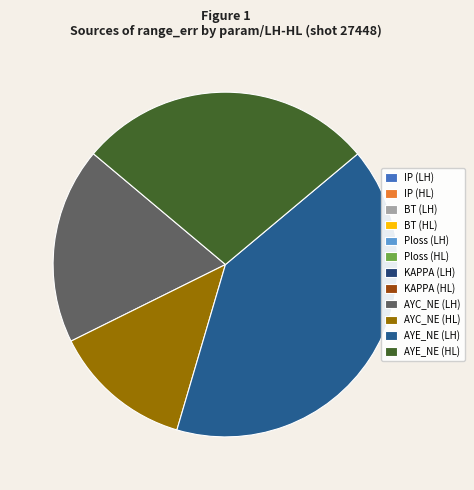

What is the total percentage of AYE_NE (LH) and BT (HL)?

40.6%